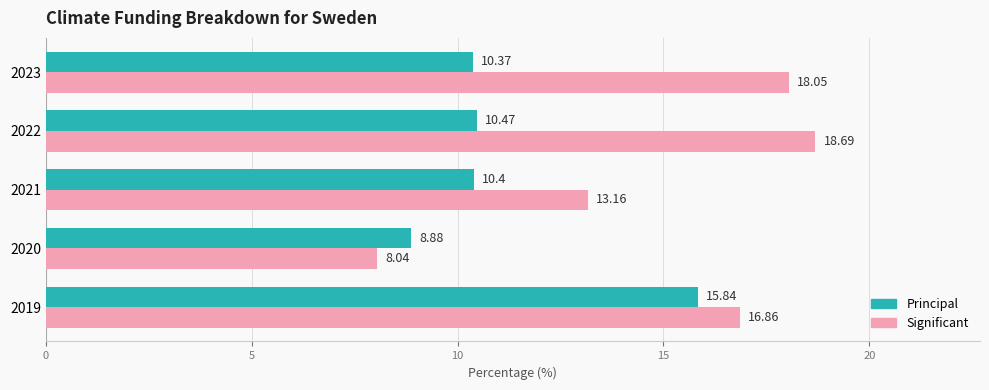

Which series has the largest range (max minus min)?

Significant